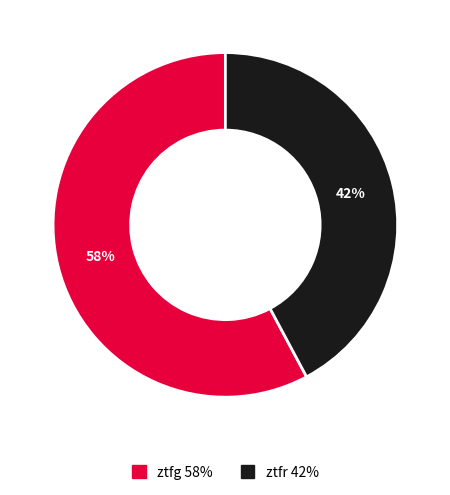

How many slices are in this pie chart?

2